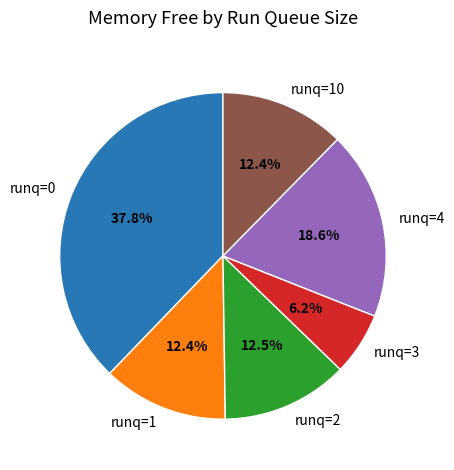

How much of the chart is everything except runq=4?

81.4%